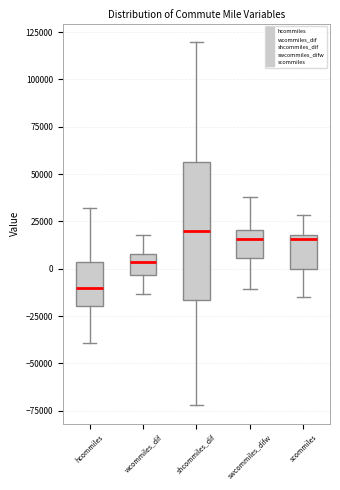

Reading left to right, read every box against the y-axis: the position of its median line, the range the box covers, and the ends of its whiskers. The values are not printed on the chart, so give them approximately, as read against the axis.

hcommiles: median -10000, box -20000 to 5000, whiskers -40000 to 30000
wcommiles_dif: median 5000, box -5000 to 10000, whiskers -15000 to 20000
shcommiles_dif: median 20000, box -15000 to 55000, whiskers -70000 to 120000
swcommiles_difw: median 15000, box 5000 to 20000, whiskers -10000 to 40000
scommiles: median 15000, box 0 to 20000, whiskers -15000 to 30000